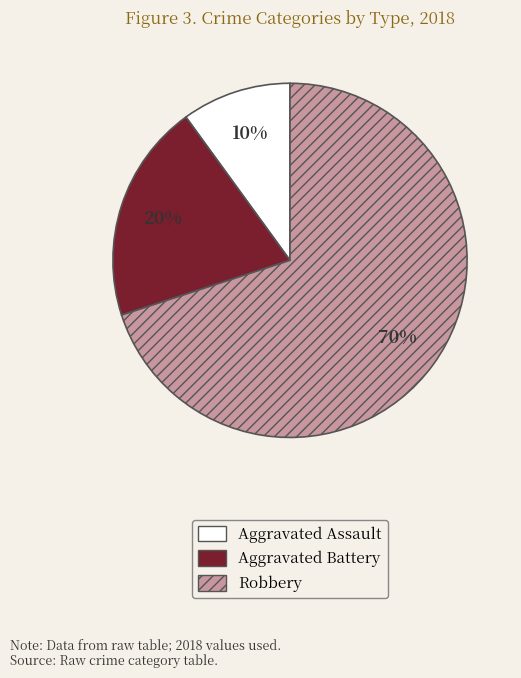

Rank the categories by value from highest to lowest.

Robbery, Aggravated Battery, Aggravated Assault